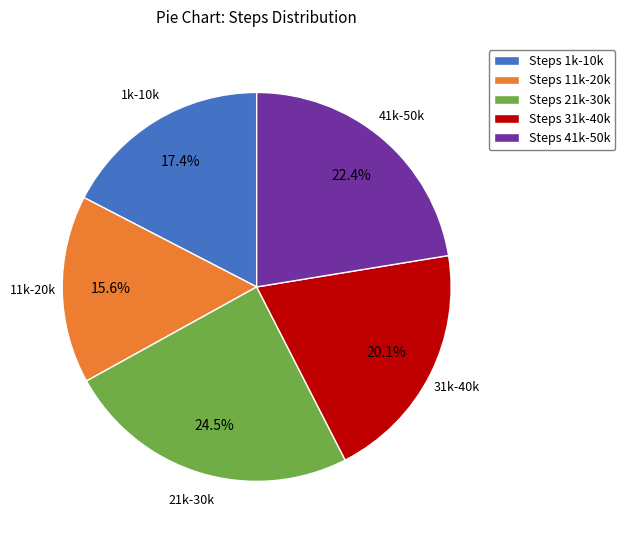

How many segments does this pie chart have?

5